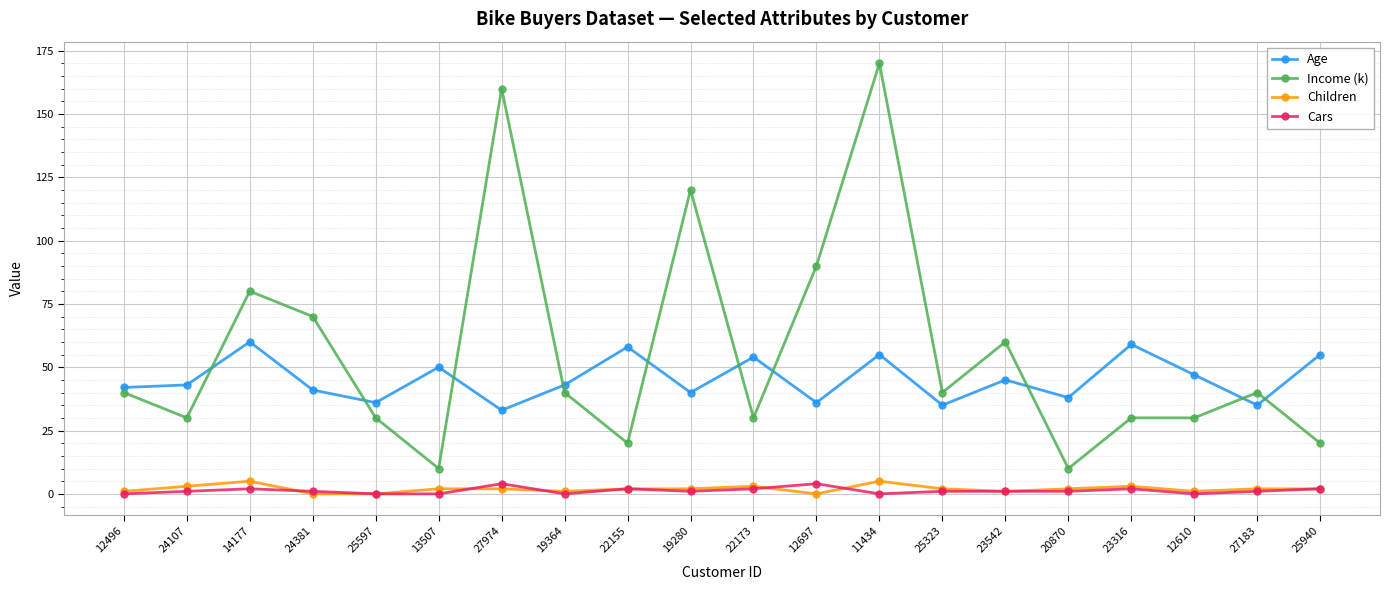

How many lines are shown in the chart?

4